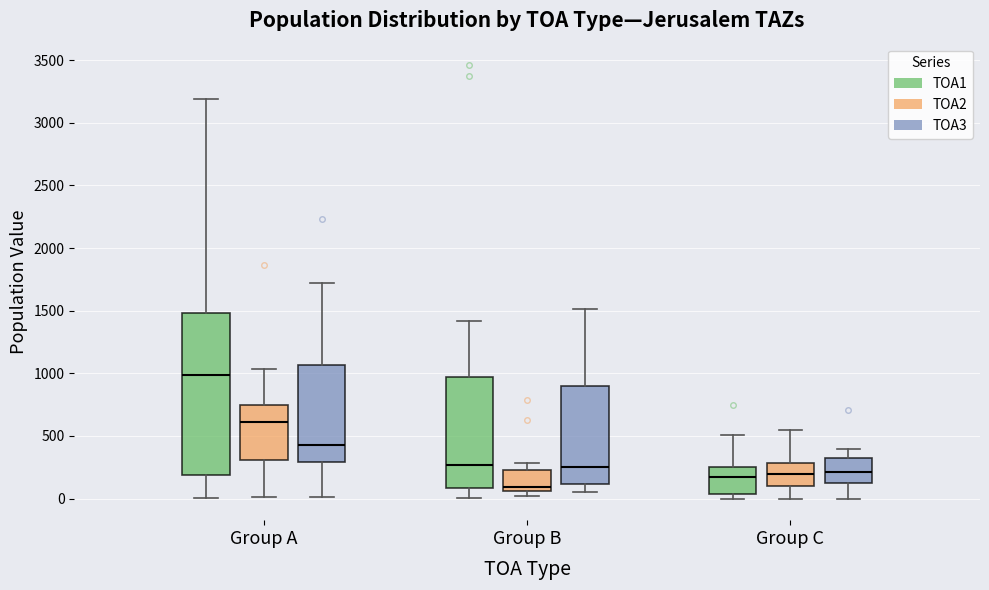

Where does the median line of the box for Group B (TOA3) sit on the y-axis? The values are not printed on the chart, so give them approximately, as read against the axis.

250